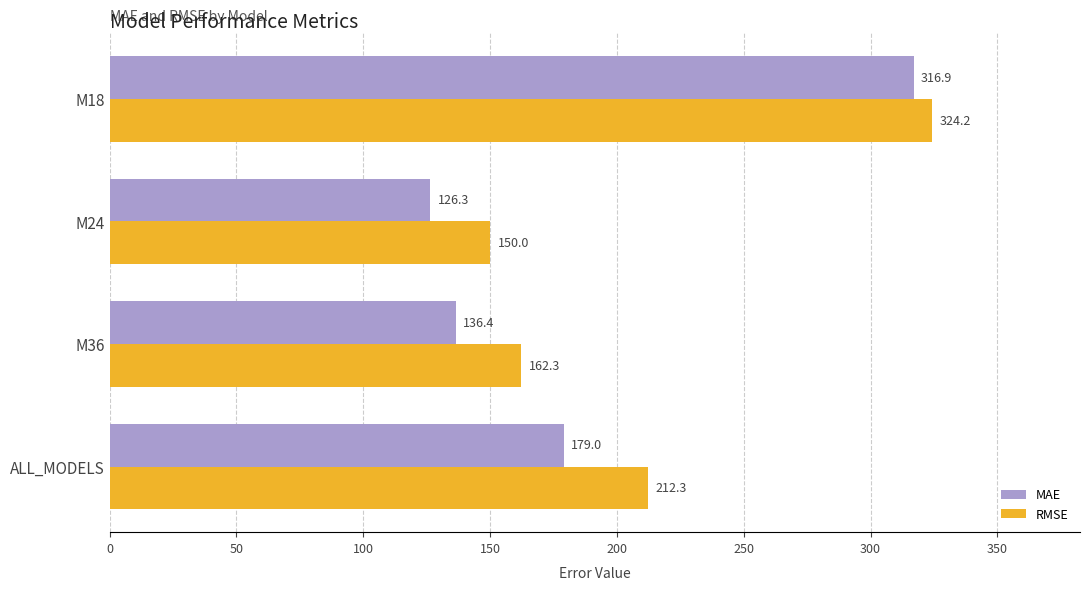

At which label is RMSE closest to 237?

ALL_MODELS